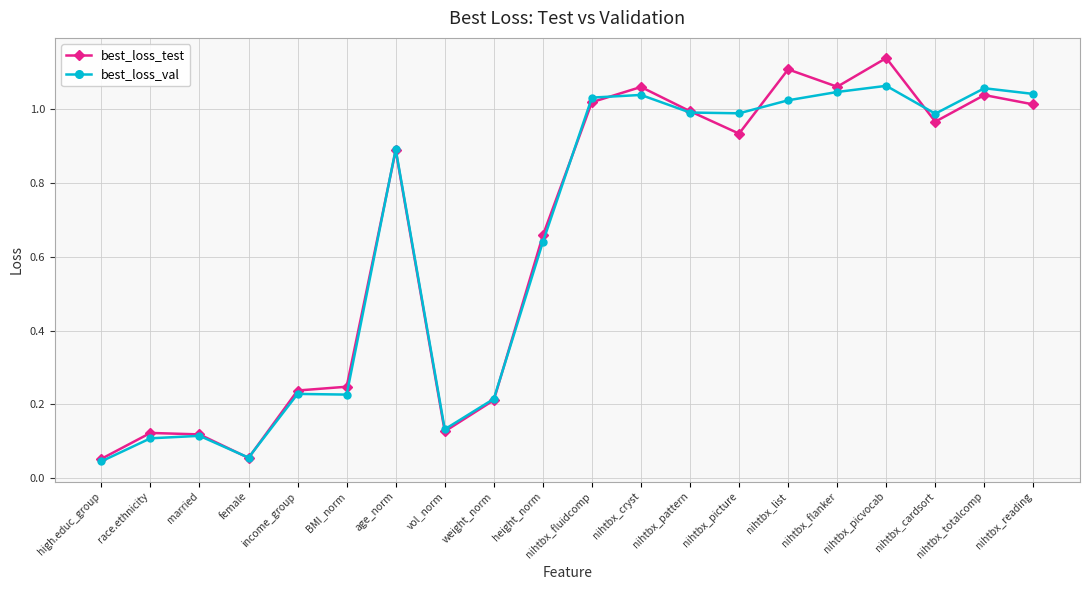

List the series in order of their peak value, lowest first.

best_loss_val, best_loss_test